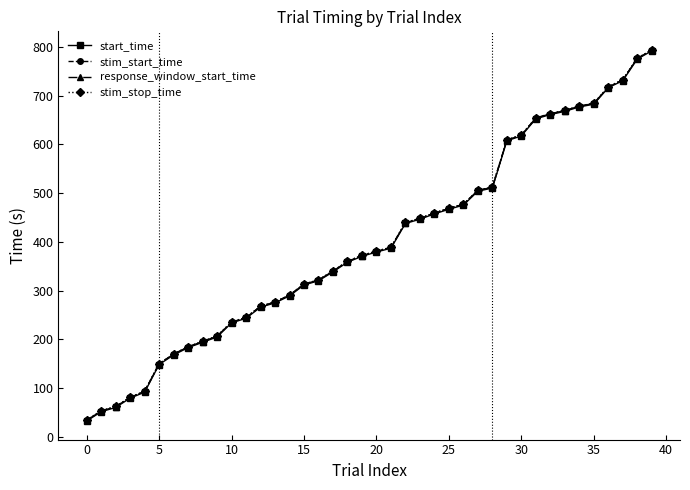

What is the greatest value displayed?

794.3